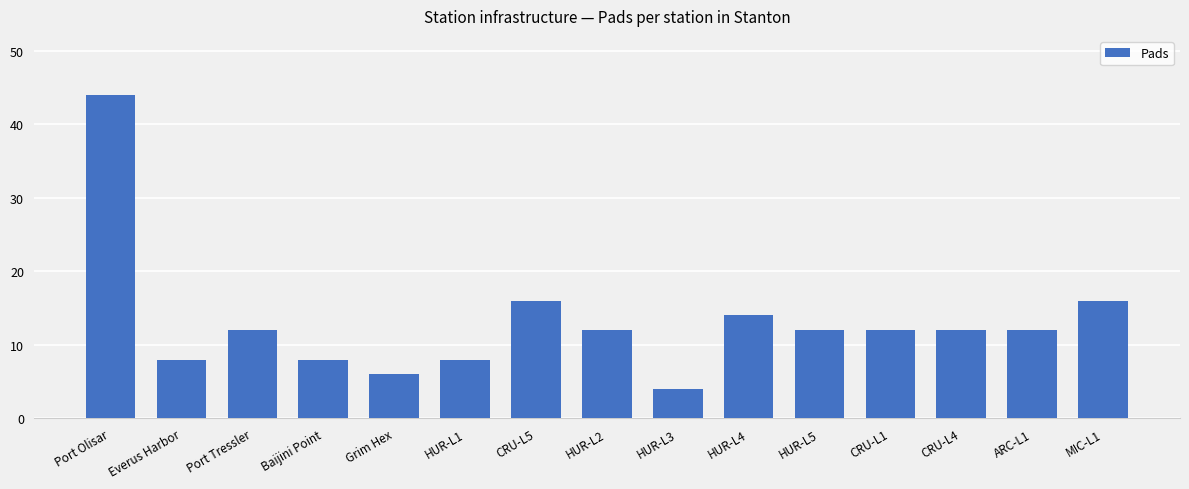

What is the sum of all values?

196